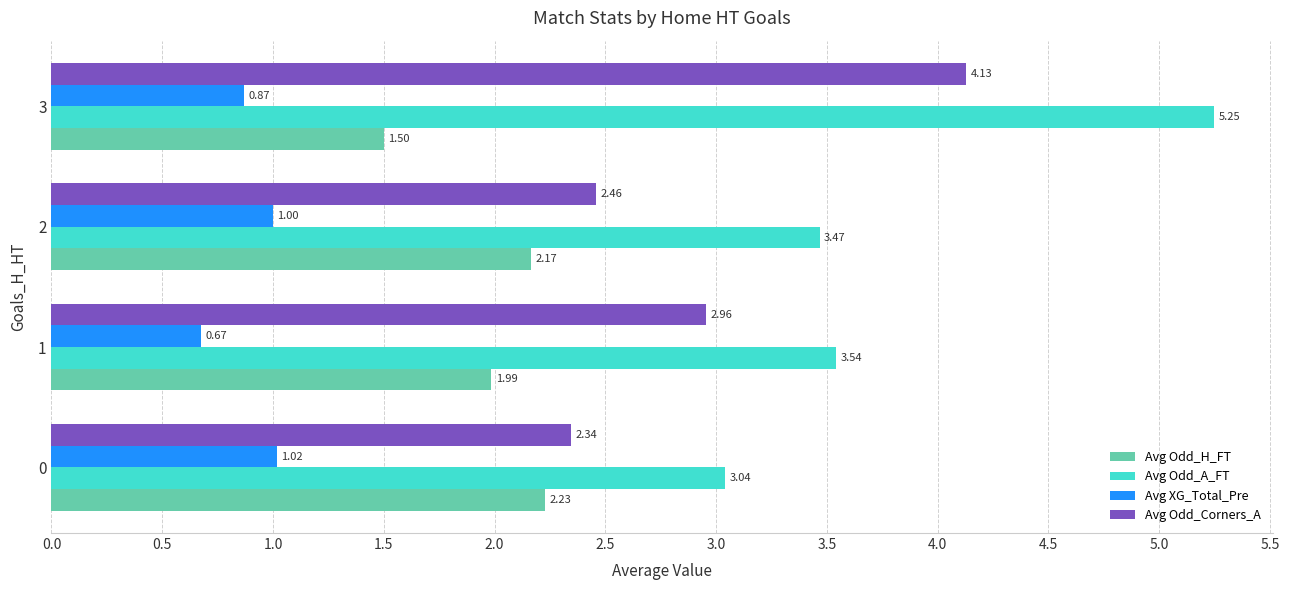

Which category has the lowest value in the Avg Odd_Corners_A series?

0